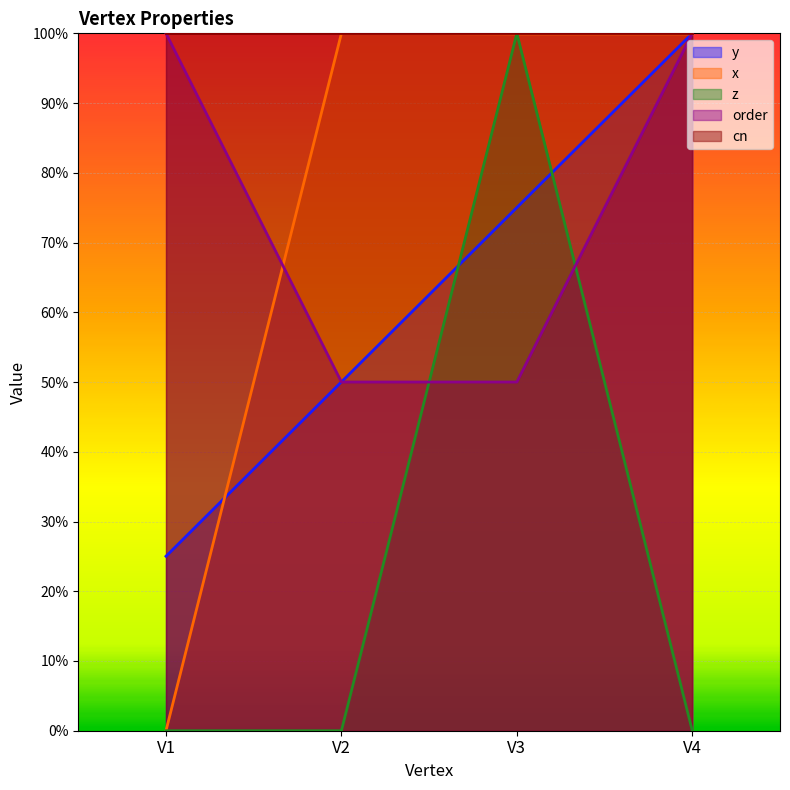

Does the chart display data point markers on the line(s)?

No